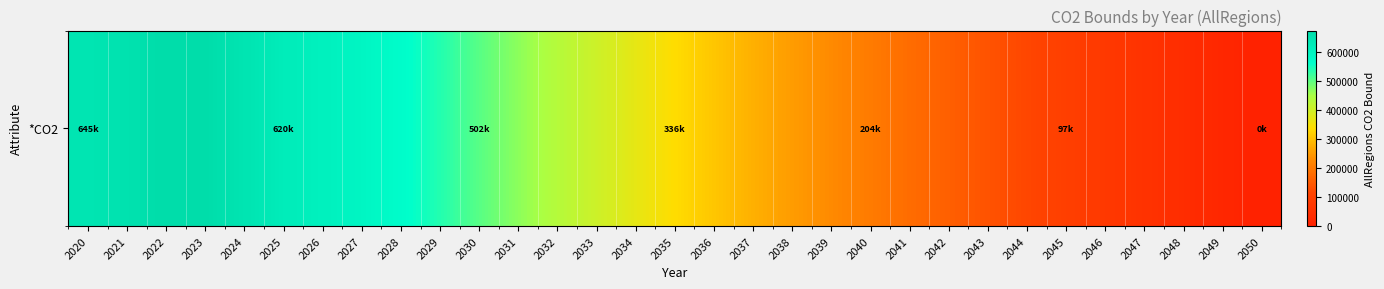

True or false: the data shows 37413.5 at 2048.

True